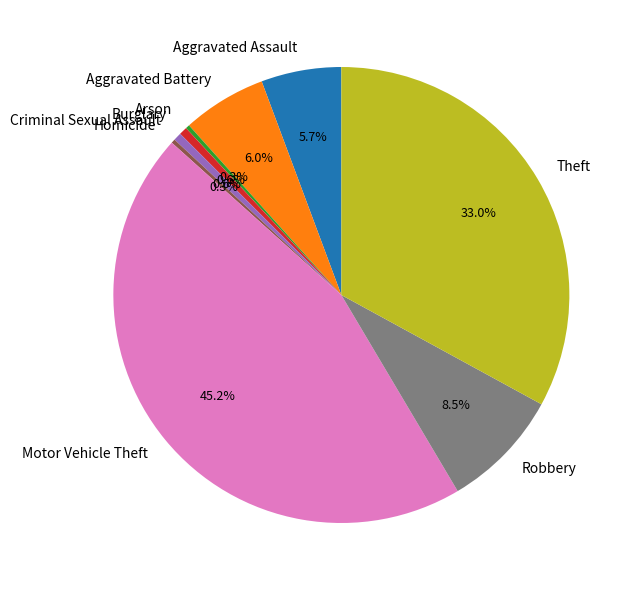

To the nearest percent, what is the combined percentage of Motor Vehicle Theft and Aggravated Assault?

51%